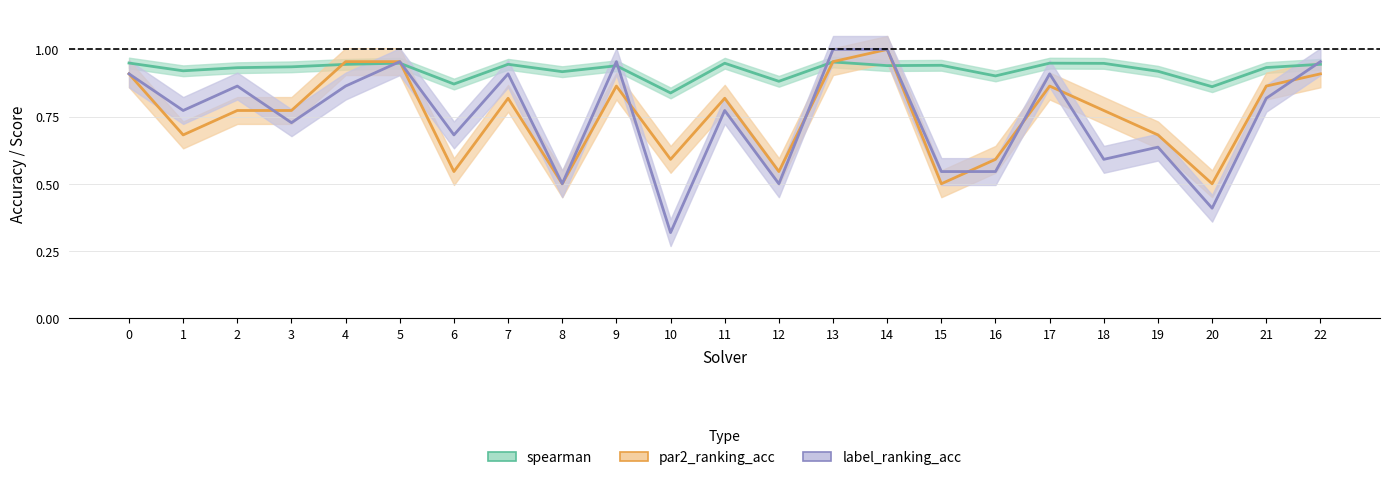

After their last crossing, which series has the higher values: par2_ranking_acc or label_ranking_acc?

label_ranking_acc